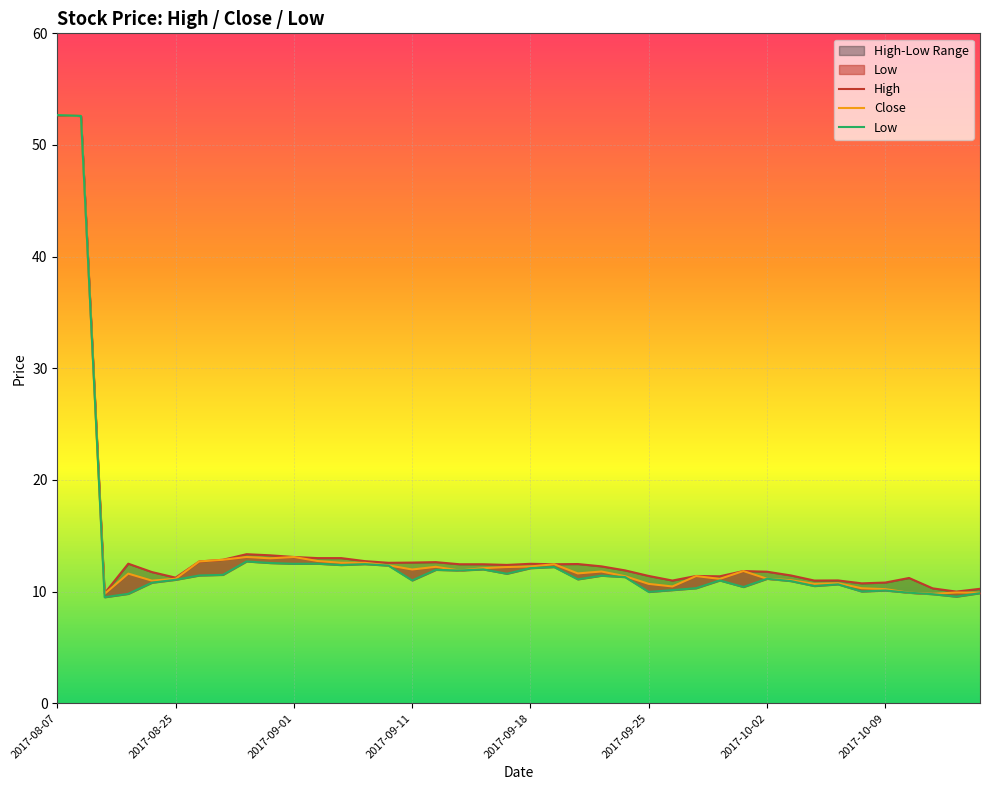

True or false: Low and High intersect in this chart.

False